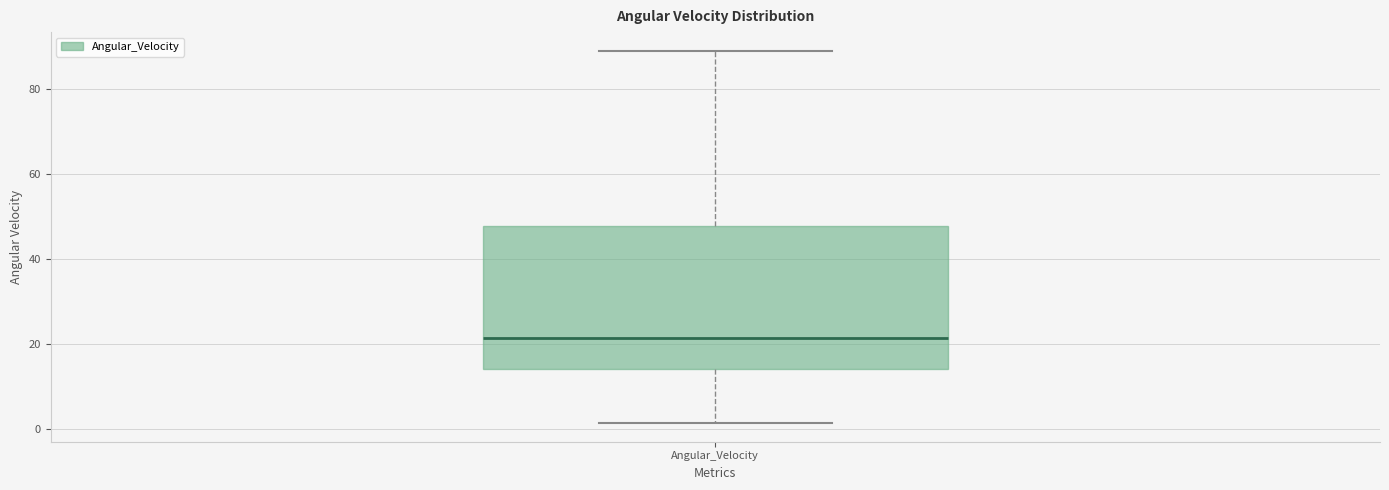

Where does the median line of the box for Angular_Velocity sit on the y-axis? The values are not printed on the chart, so give them approximately, as read against the axis.

22